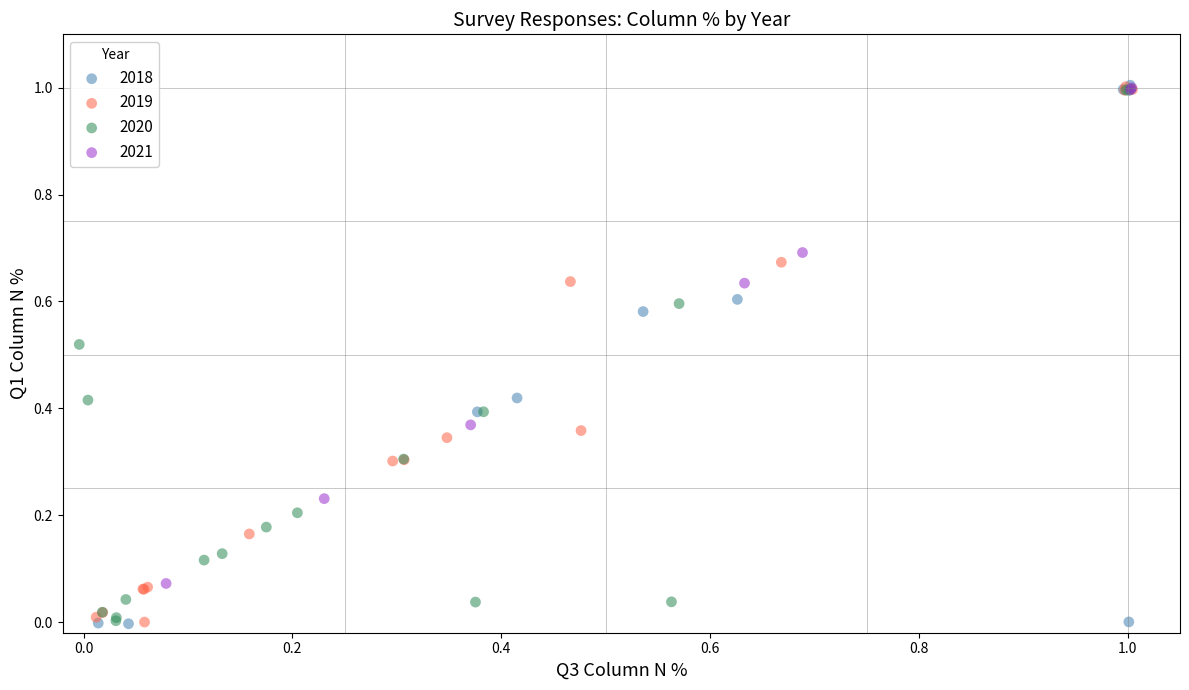

What are all the series names shown in the legend?

2018, 2019, 2020, 2021